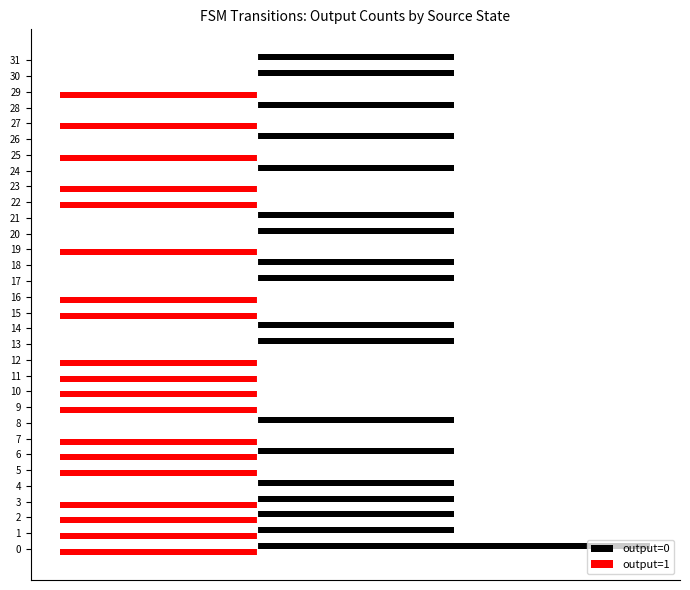

What is the difference between the highest and lowest values at 28?

1